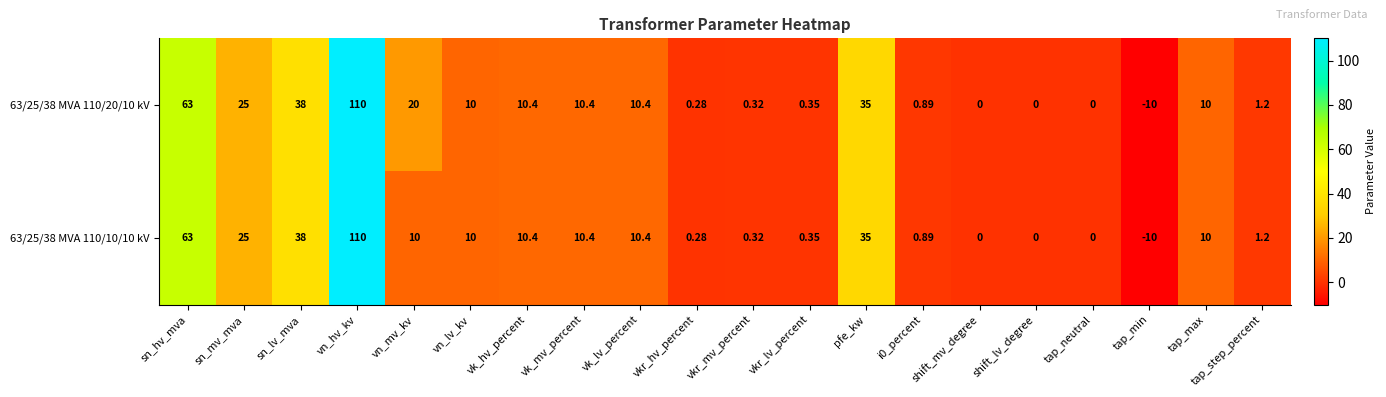

Where is 63/25/38 MVA 110/10/10 kV nearest to the value 50?

sn_lv_mva